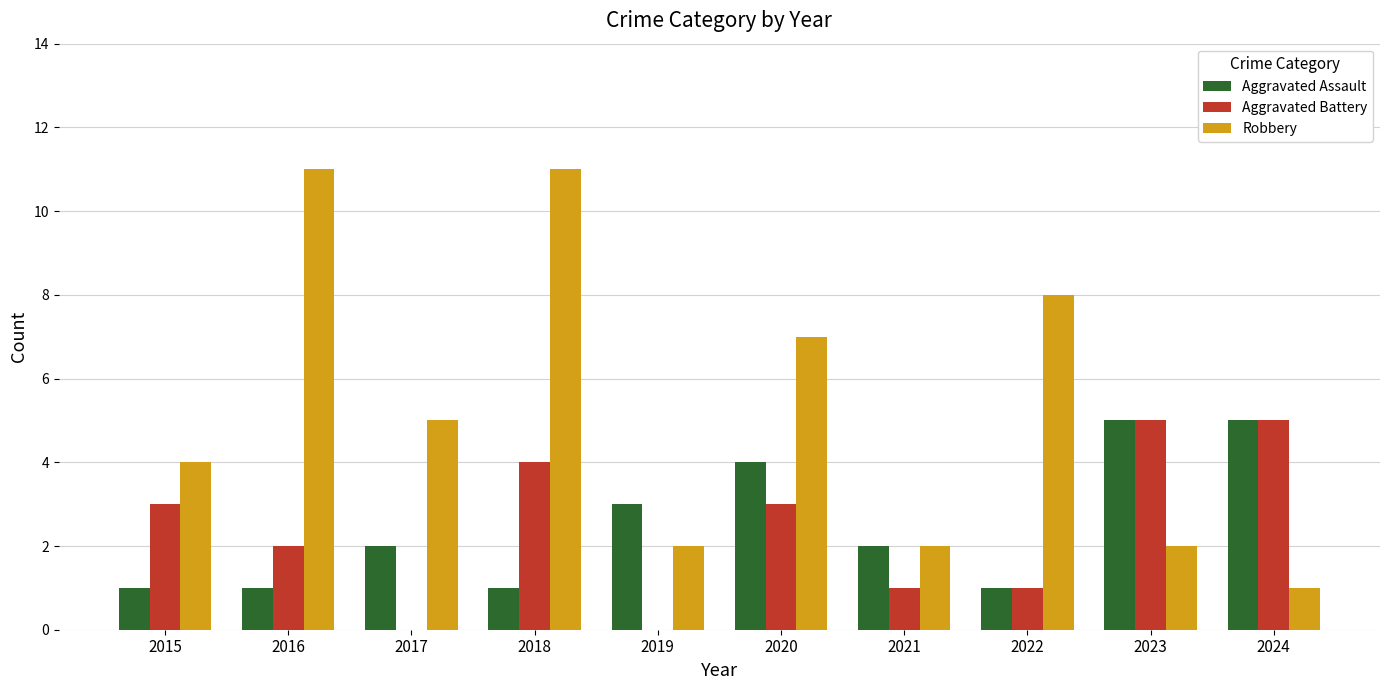

What is the maximum value shown in the chart?

11